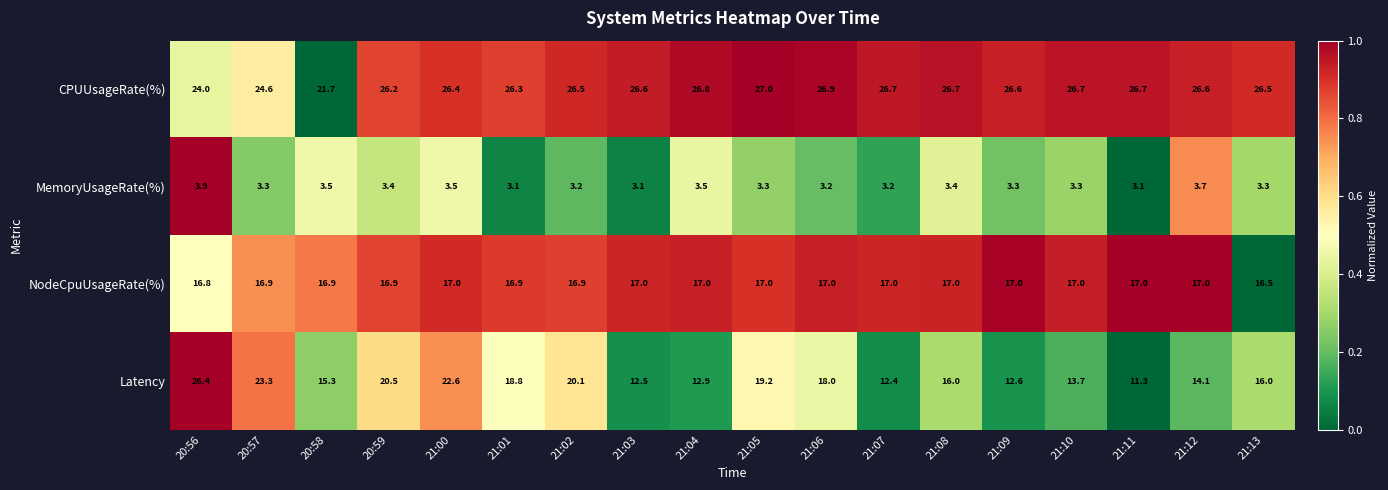

What is the difference between the maximum and second lowest values in the CPUUsageRate(%) series?

3.0